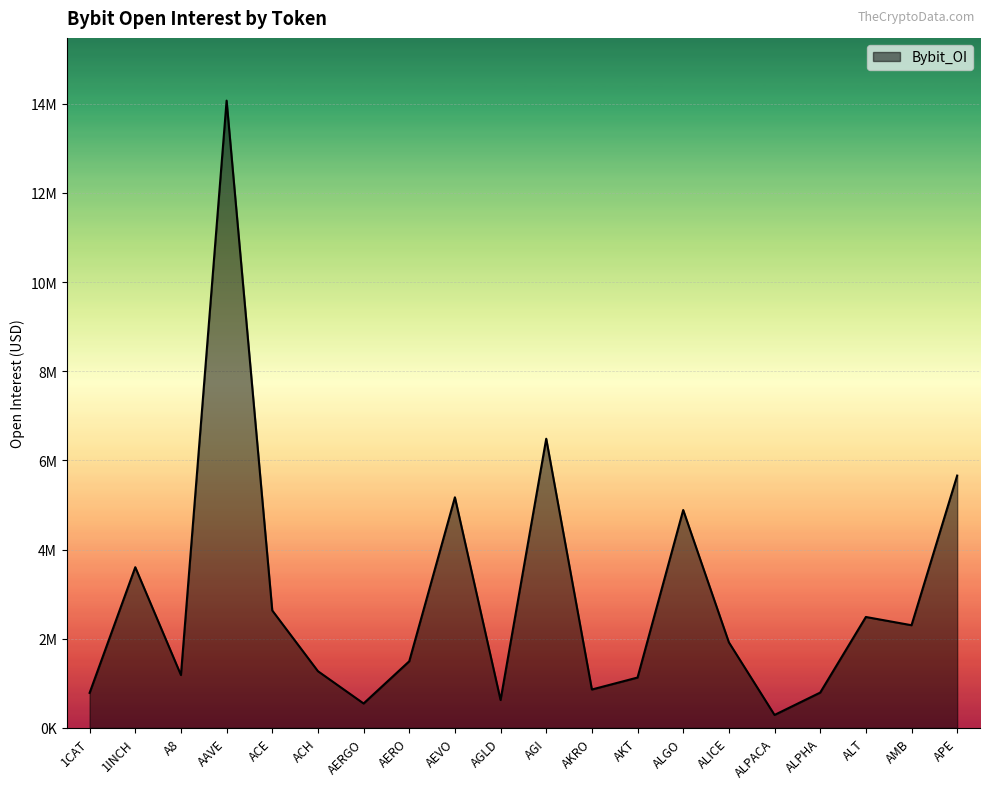

Reading left to right, extract all data points from this chart.

1CAT=785915	1INCH=3604416	A8=1186122	AAVE=14069454	ACE=2633972	ACH=1272537	AERGO=548009	AERO=1494677	AEVO=5172277	AGLD=625665	AGI=6486213	AKRO=861482	AKT=1129734	ALGO=4887020	ALICE=1919725	ALPACA=290961	ALPHA=792366	ALT=2488171	AMB=2303242	APE=5659399